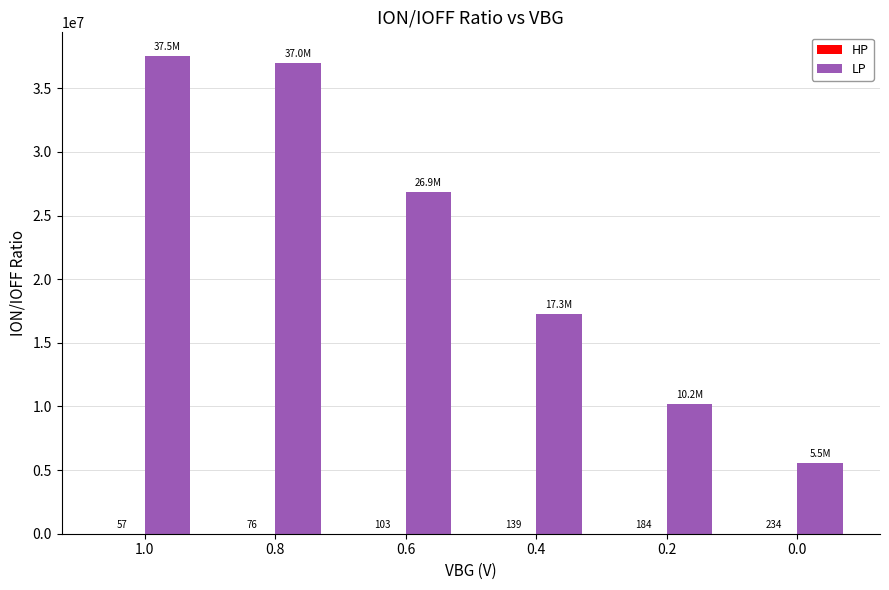

What is the total value across all series at 1.0?

37521370.0